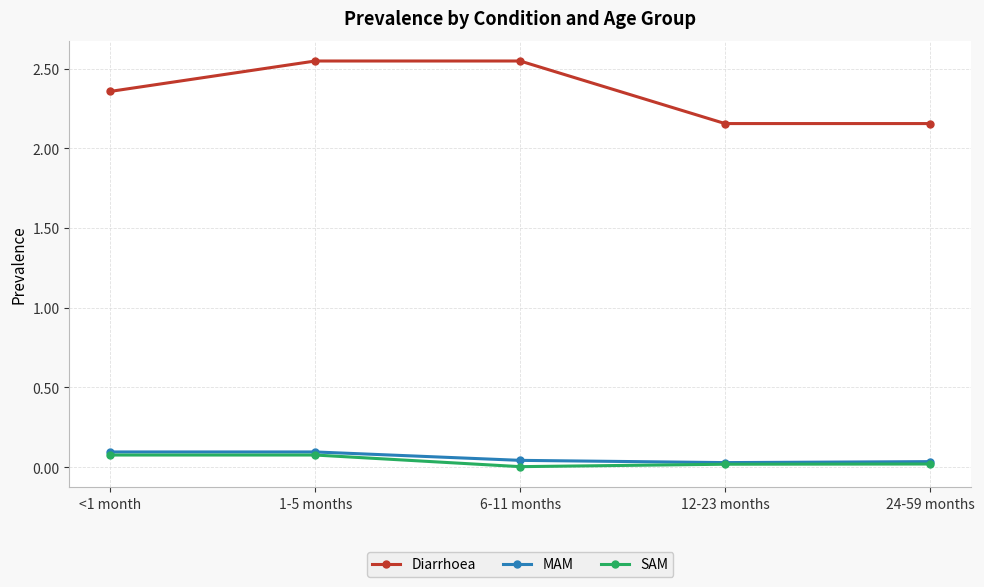

True or false: MAM has more than 2 interior local peaks.

False